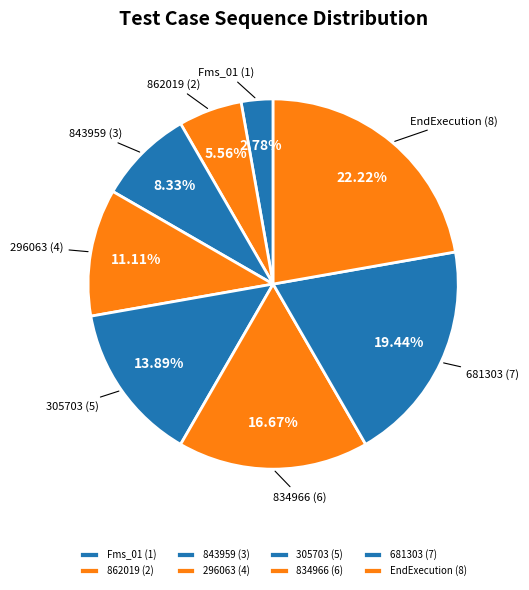

To the nearest percent, what is the combined percentage of 681303 and 834966?

36%